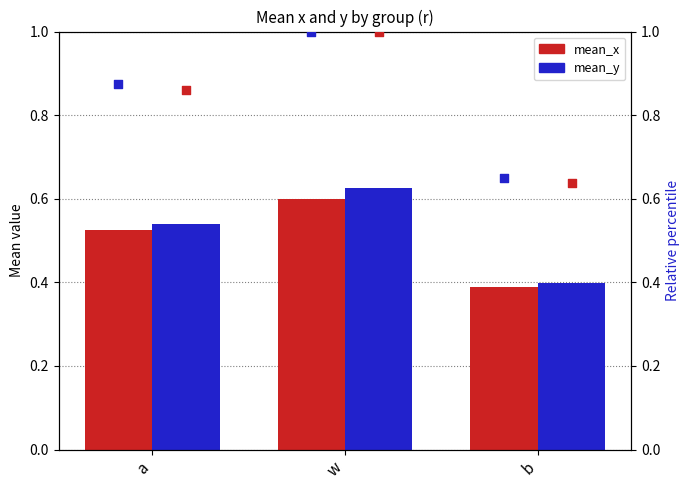

Which series has the largest total across all categories?

pct_mean_x